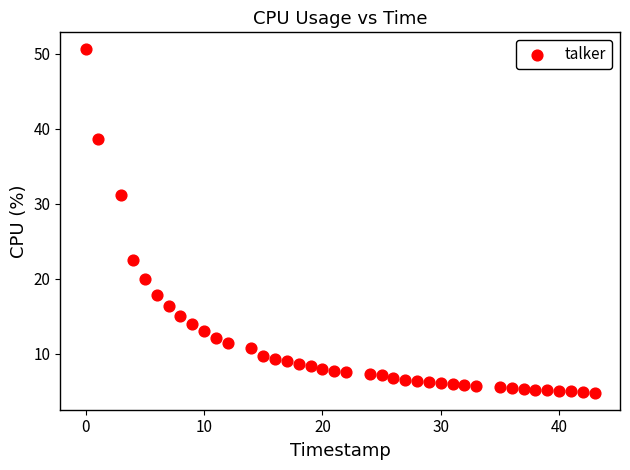

What is the range of X values (max minus min)?

43.0